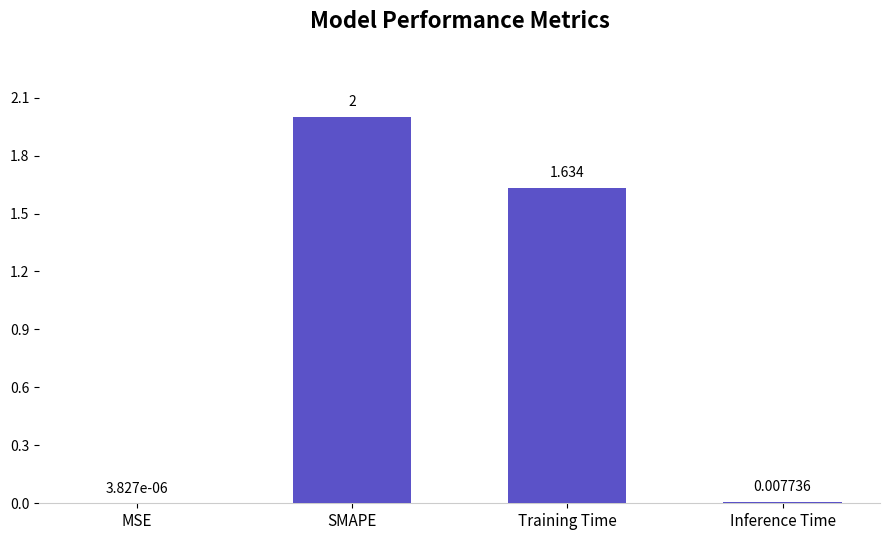

Count the number of categories in the chart.

4